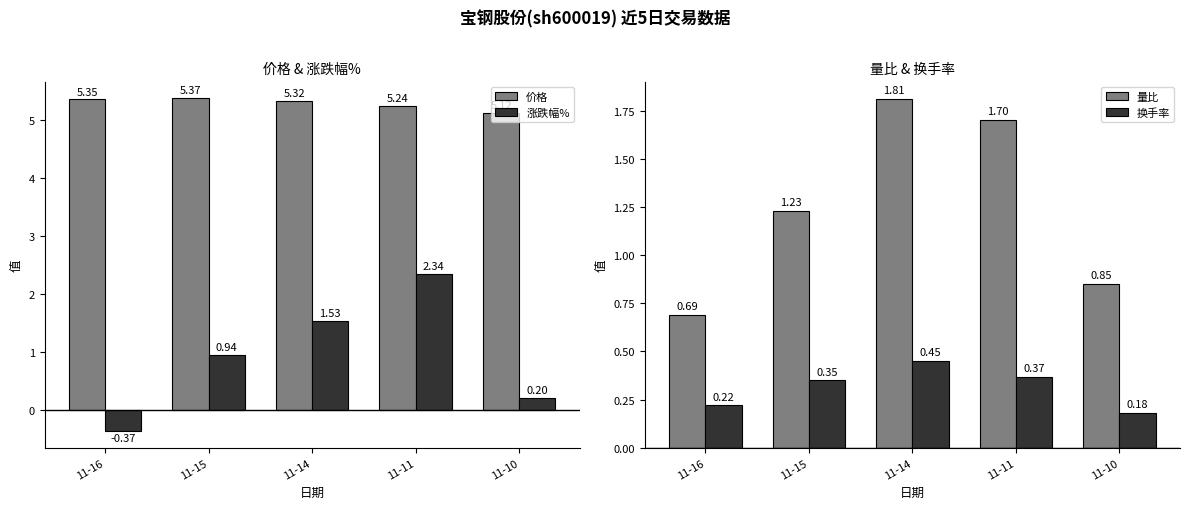

What is the spread (max minus min) of values at 11-11?

4.9